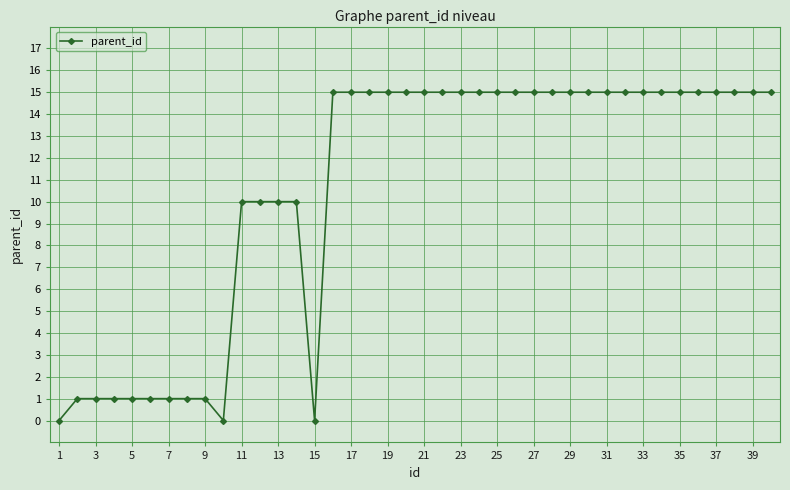

What is the difference between the maximum and minimum values?

15